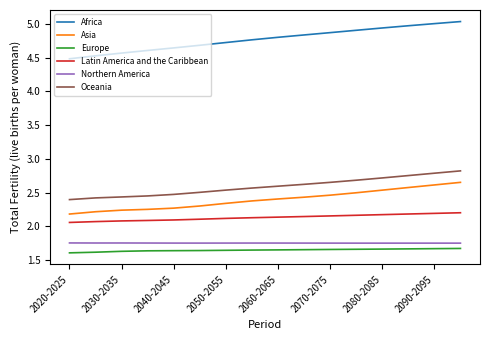

Which series has the largest total across all categories?

Africa